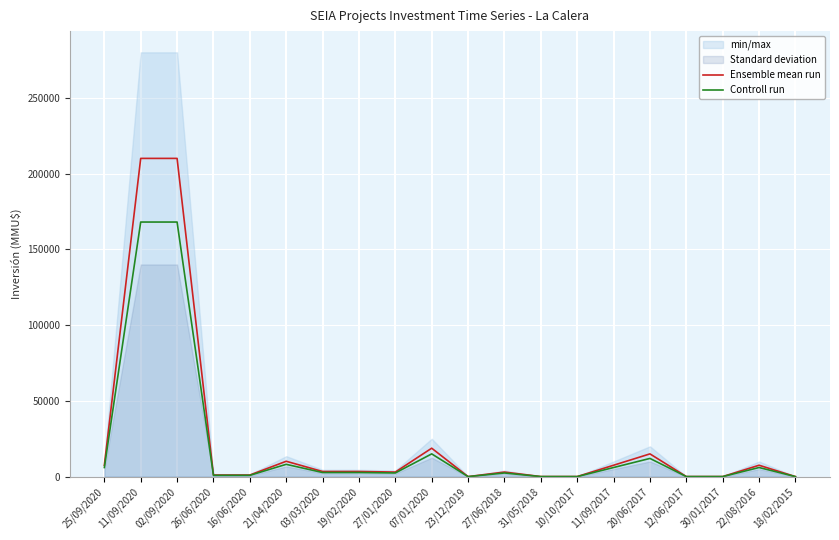

True or false: Controll run and Ensemble mean run intersect in this chart.

False